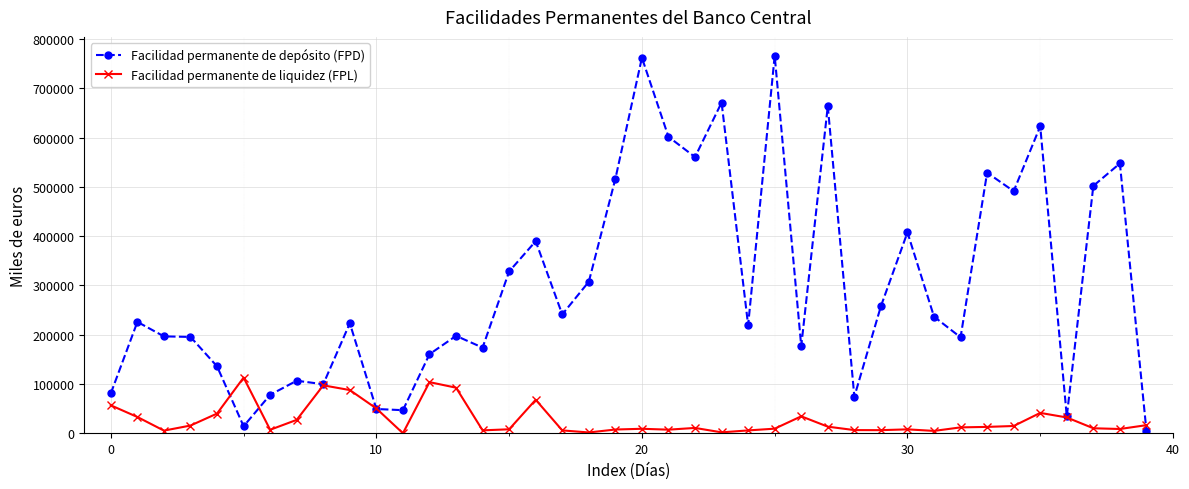

List the series in order of their peak value, highest first.

Facilidad permanente de depósito (FPD), Facilidad permanente de liquidez (FPL)